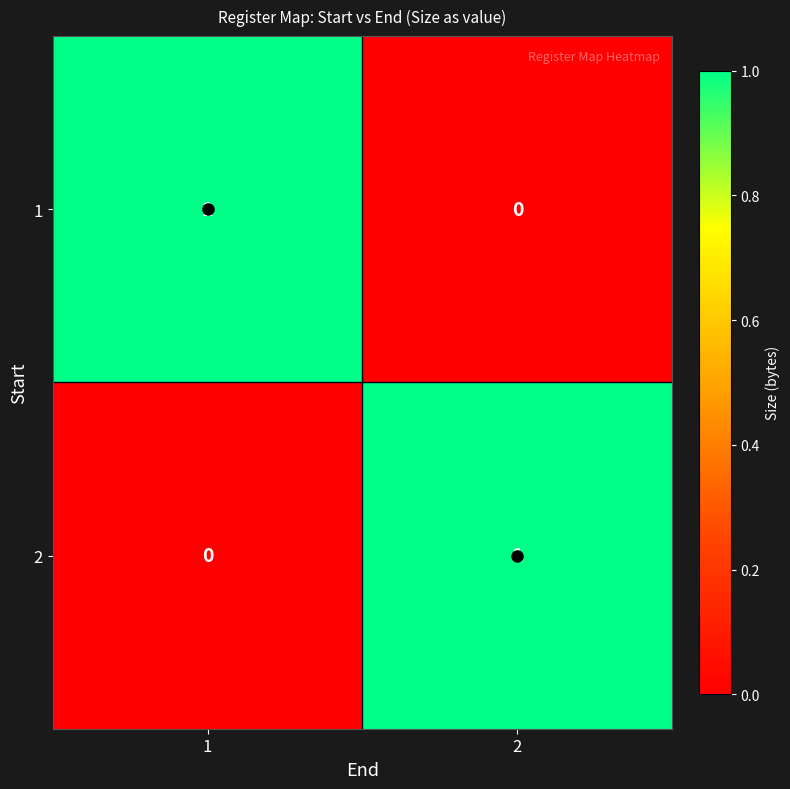

Is the value of 1 at 1 greater than the value of 2 at 1?

Yes